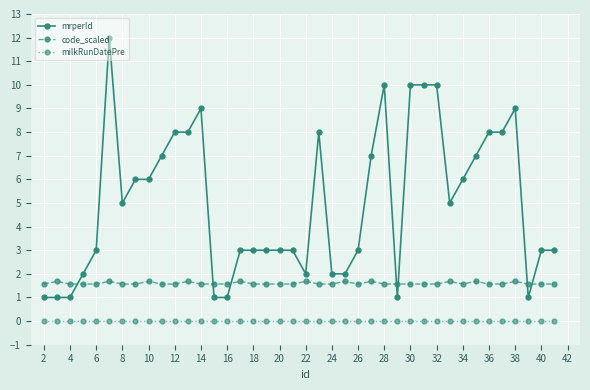

Reading left to right, list all the values displayed in this chart.

mrperId: 1.0	1.0	1.0	2.0	3.0	12.0	5.0	6.0	6.0	7.0	8.0	8.0	9.0	1.0	1.0	3.0	3.0	3.0	3.0	3.0	2.0	8.0	2.0	2.0	3.0	7.0	10.0	1.0	10.0	10.0	10.0	5.0	6.0	7.0	8.0	8.0	9.0	1.0	3.0	3.0
code_scaled: 1.6	1.7	1.6	1.6	1.6	1.7	1.6	1.6	1.7	1.6	1.6	1.7	1.6	1.6	1.6	1.7	1.6	1.6	1.6	1.6	1.7	1.6	1.6	1.7	1.6	1.7	1.6	1.6	1.6	1.6	1.6	1.7	1.6	1.7	1.6	1.6	1.7	1.6	1.6	1.6
milkRunDatePre: 0.0	0.0	0.0	0.0	0.0	0.0	0.0	0.0	0.0	0.0	0.0	0.0	0.0	0.0	0.0	0.0	0.0	0.0	0.0	0.0	0.0	0.0	0.0	0.0	0.0	0.0	0.0	0.0	0.0	0.0	0.0	0.0	0.0	0.0	0.0	0.0	0.0	0.0	0.0	0.0